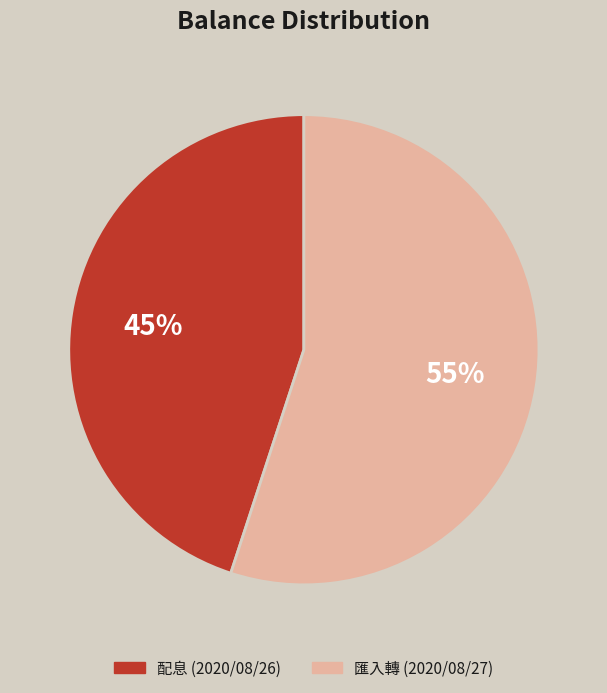

How many slices are in this pie chart?

2